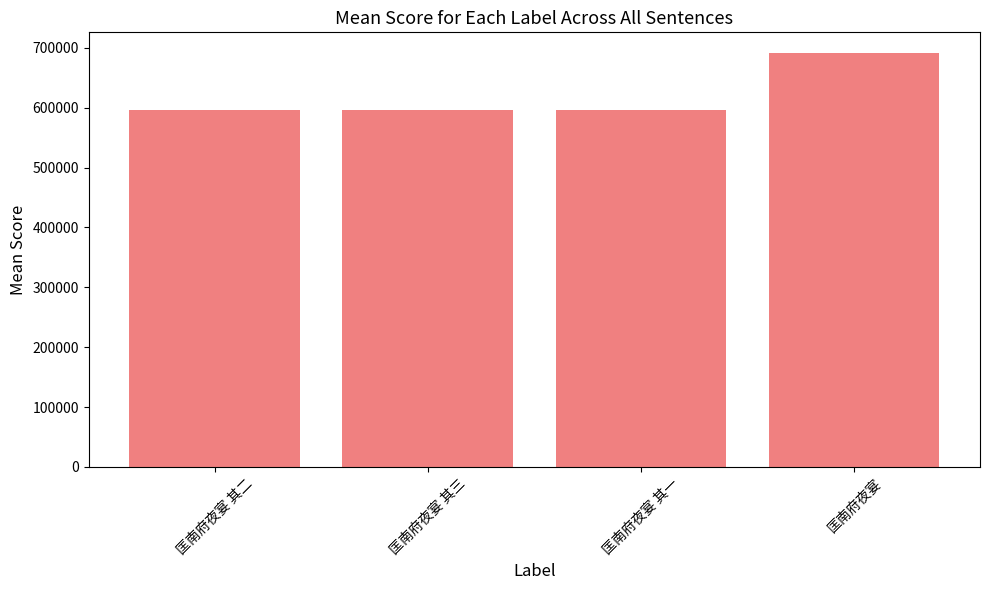

What is the greatest value displayed?

691334